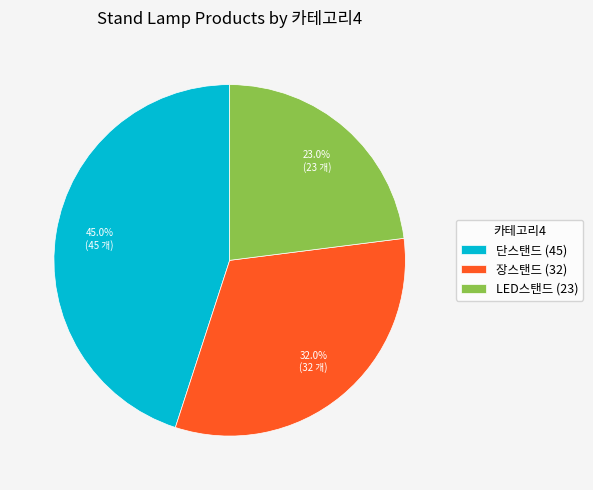

Which category has the smallest portion of the pie?

LED스탠드